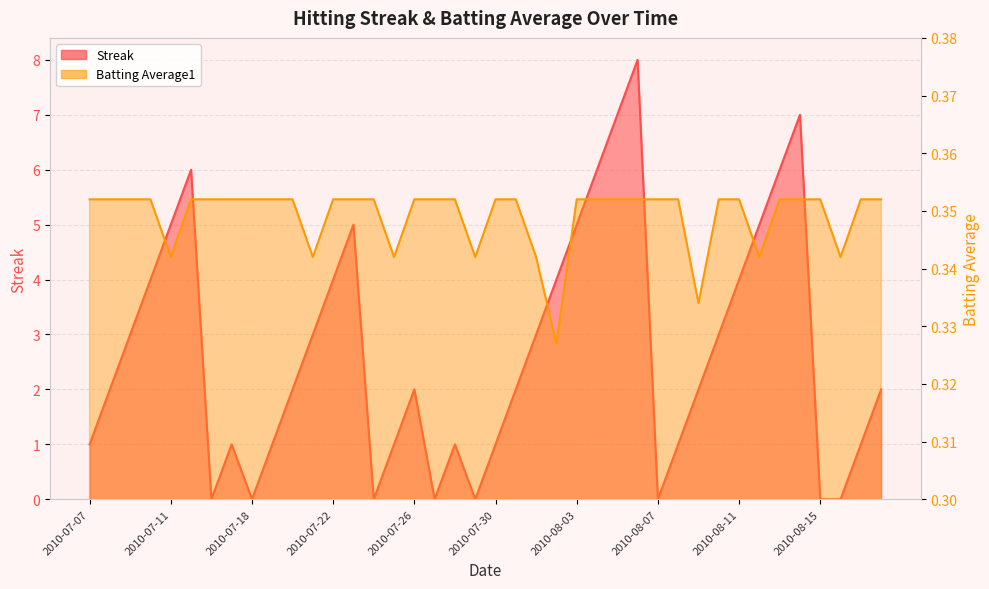

Which series has the largest total across all categories?

Streak